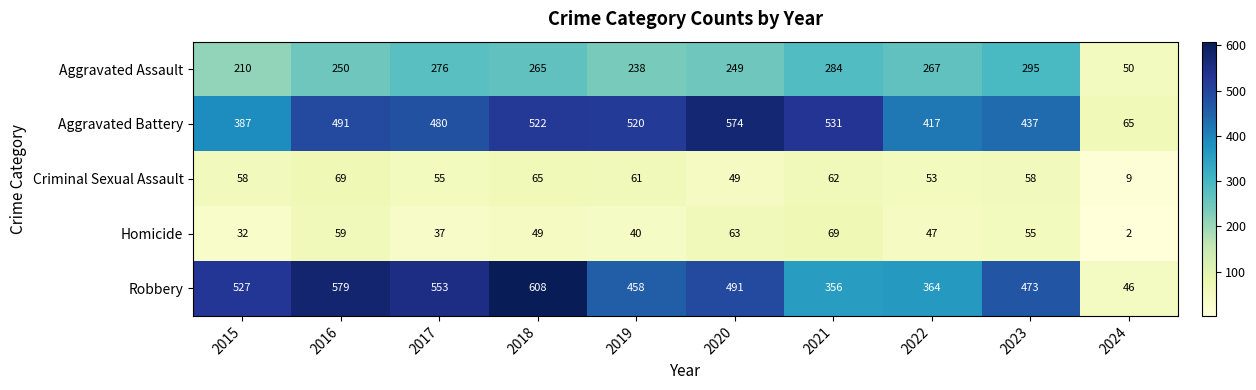

The value of Aggravated Battery at 2024 is 65. True or false?

True